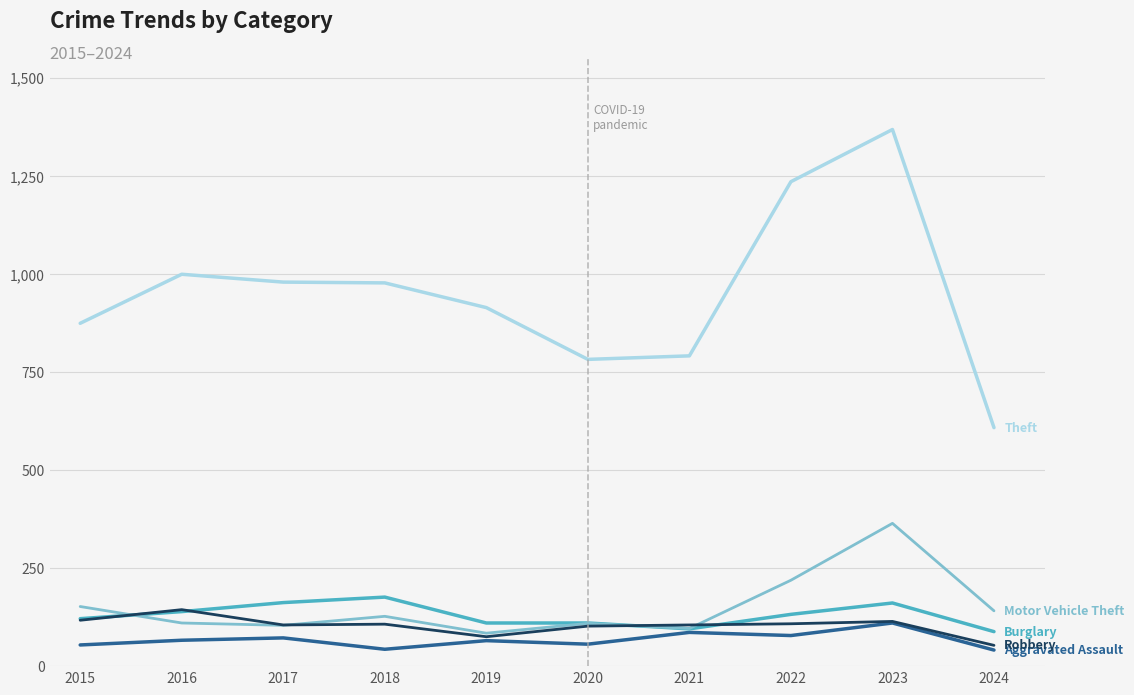

What is the spread (max minus min) of values at 2021?

705